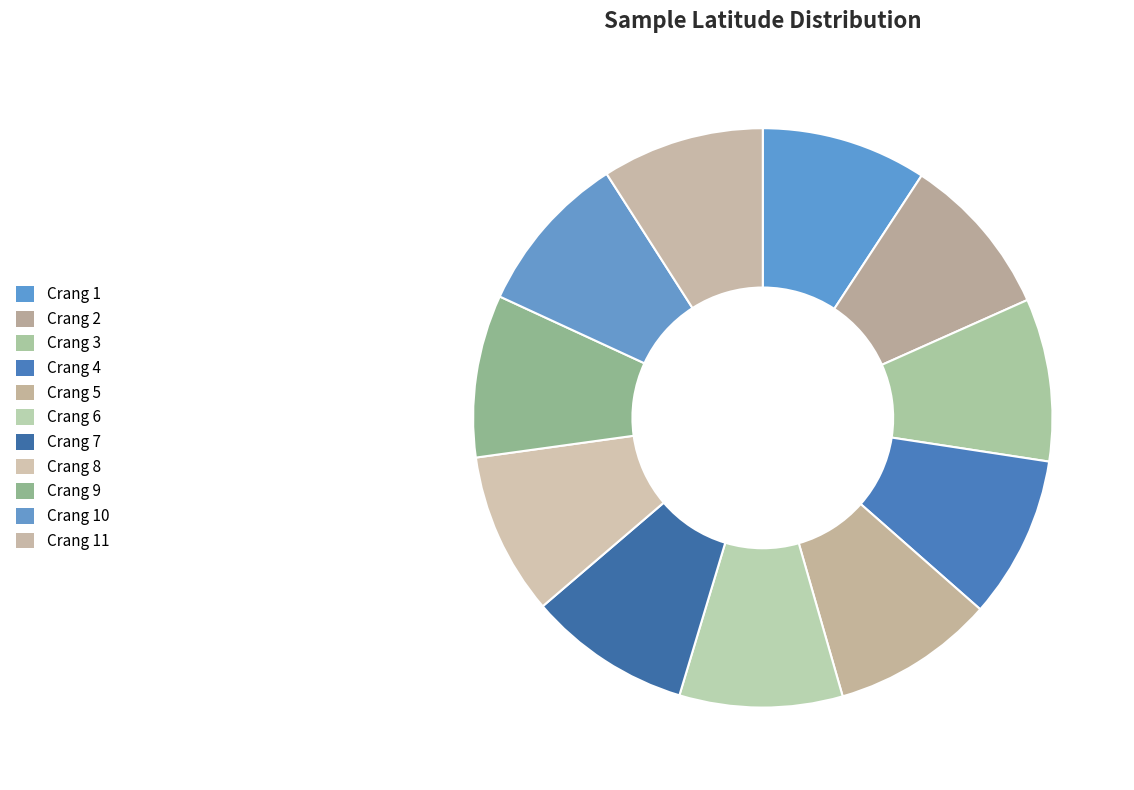

To the nearest percent, what is the average slice percentage?

9%